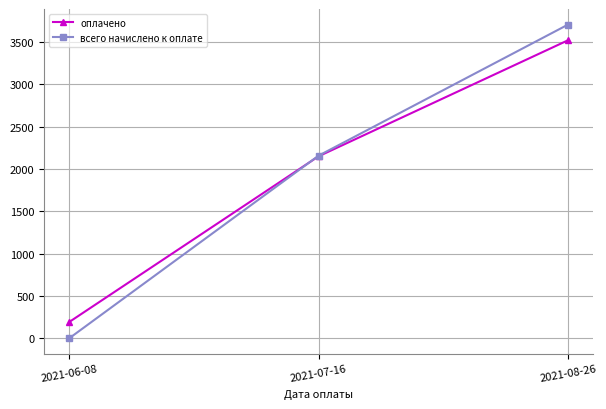

What is the total value across all series at 2021-07-16?

4307.2